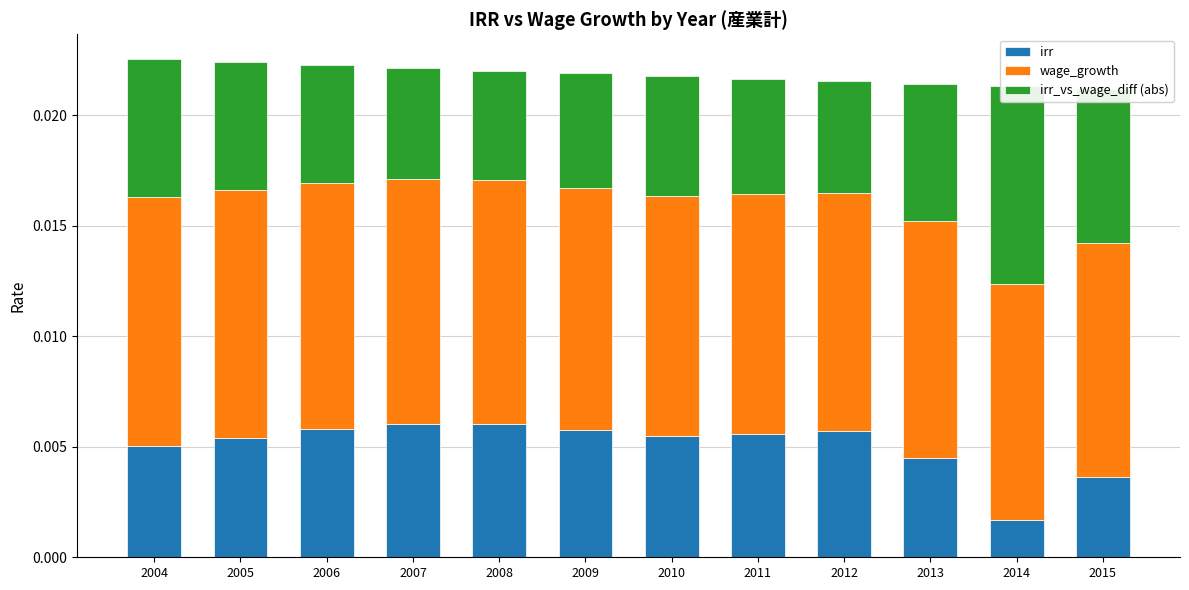

Which has a higher value, 2007 or 2005?

2007